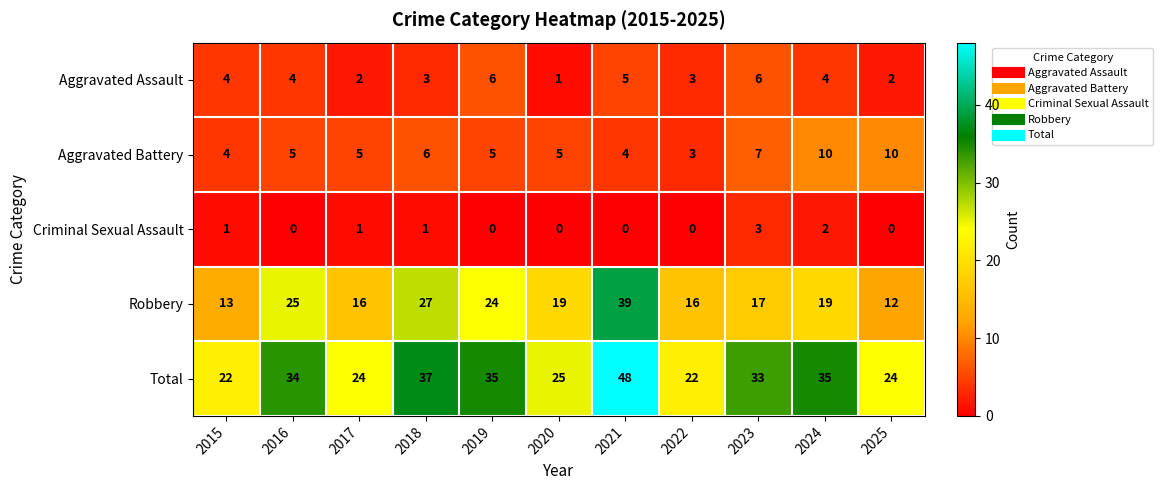

Which category has the lowest value in the Aggravated Battery series?

2022